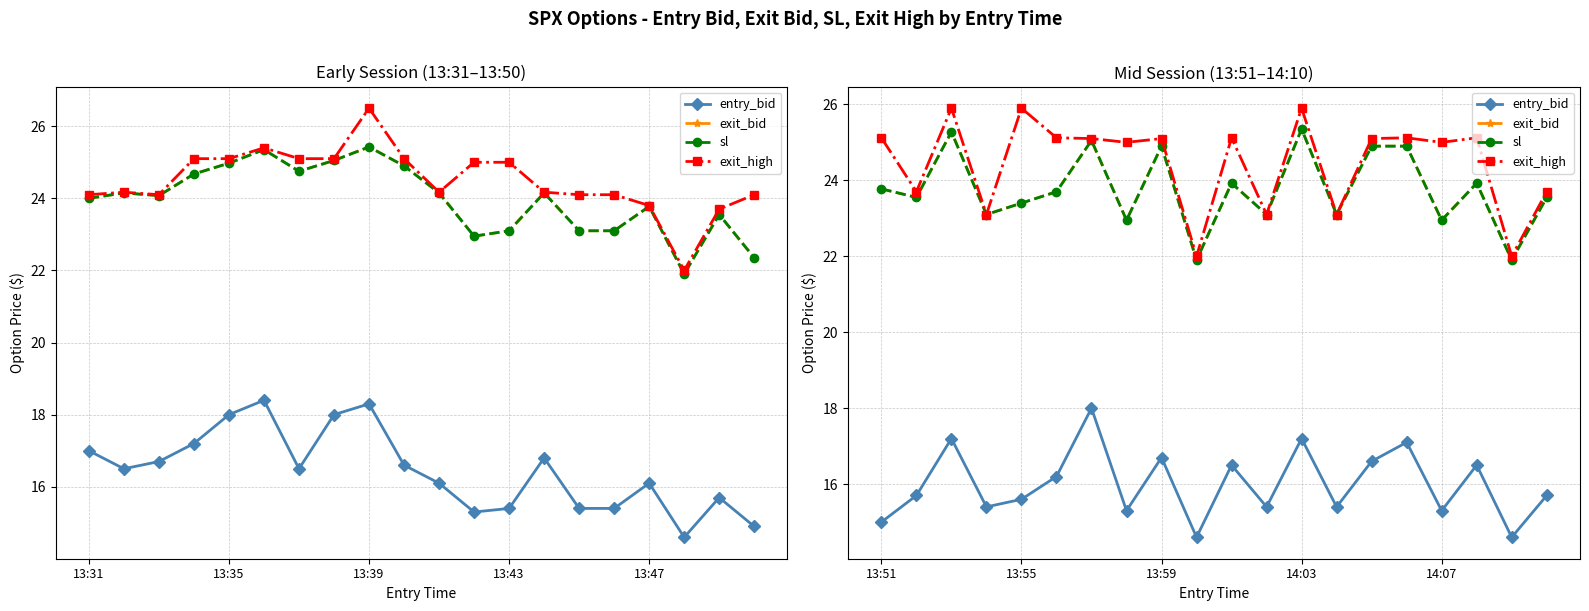

Is the value of exit_bid at 10 greater than the value of exit_high at 13:39?

No